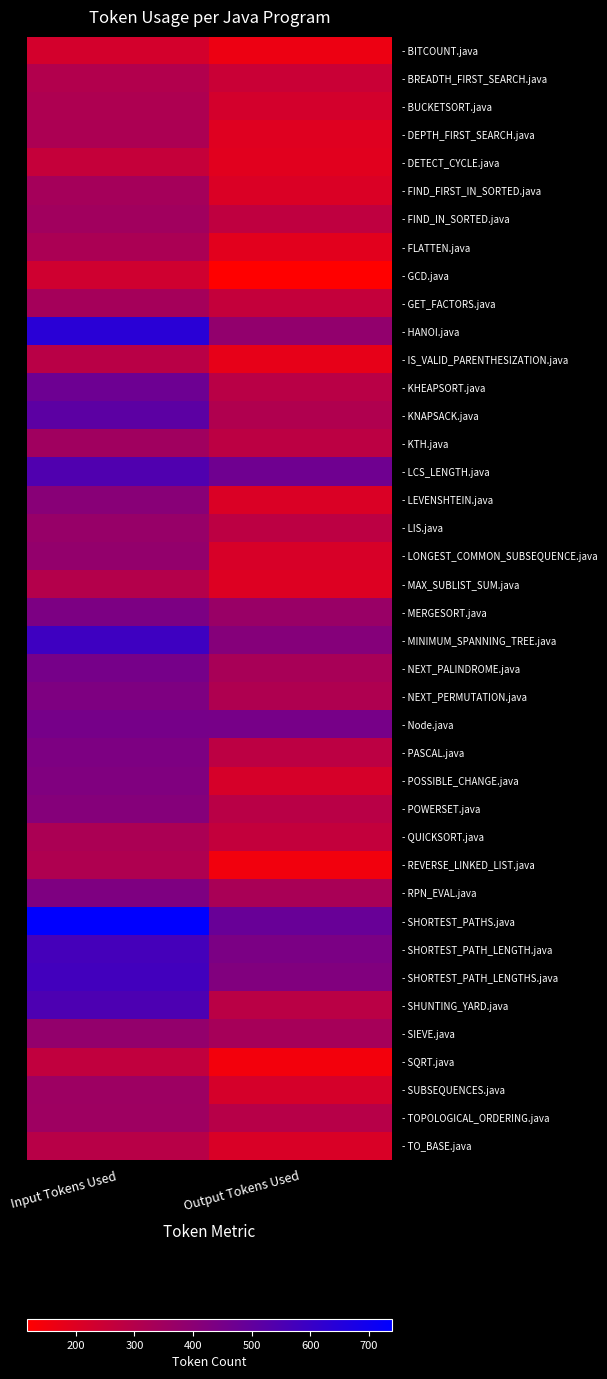

At how many categories does at least one series exceed 192?

2